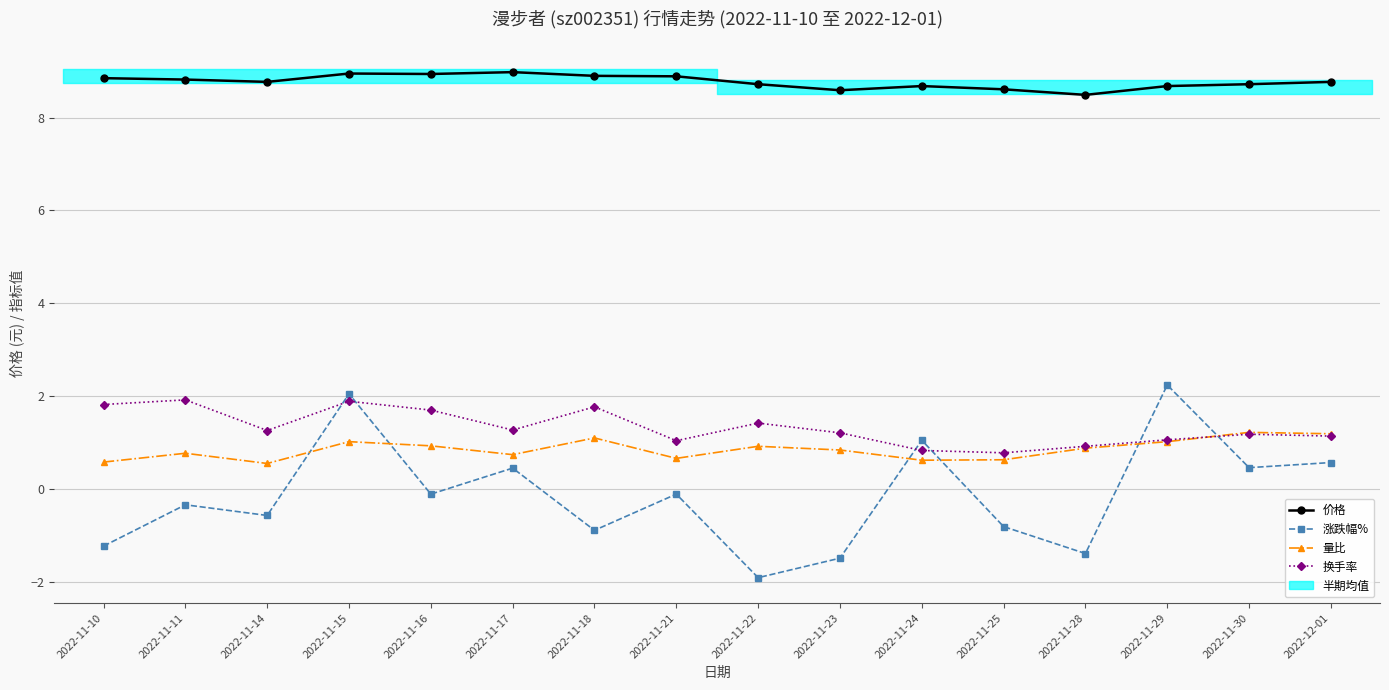

Is it true that 价格 equals 8.7 at 2022-11-24?

True